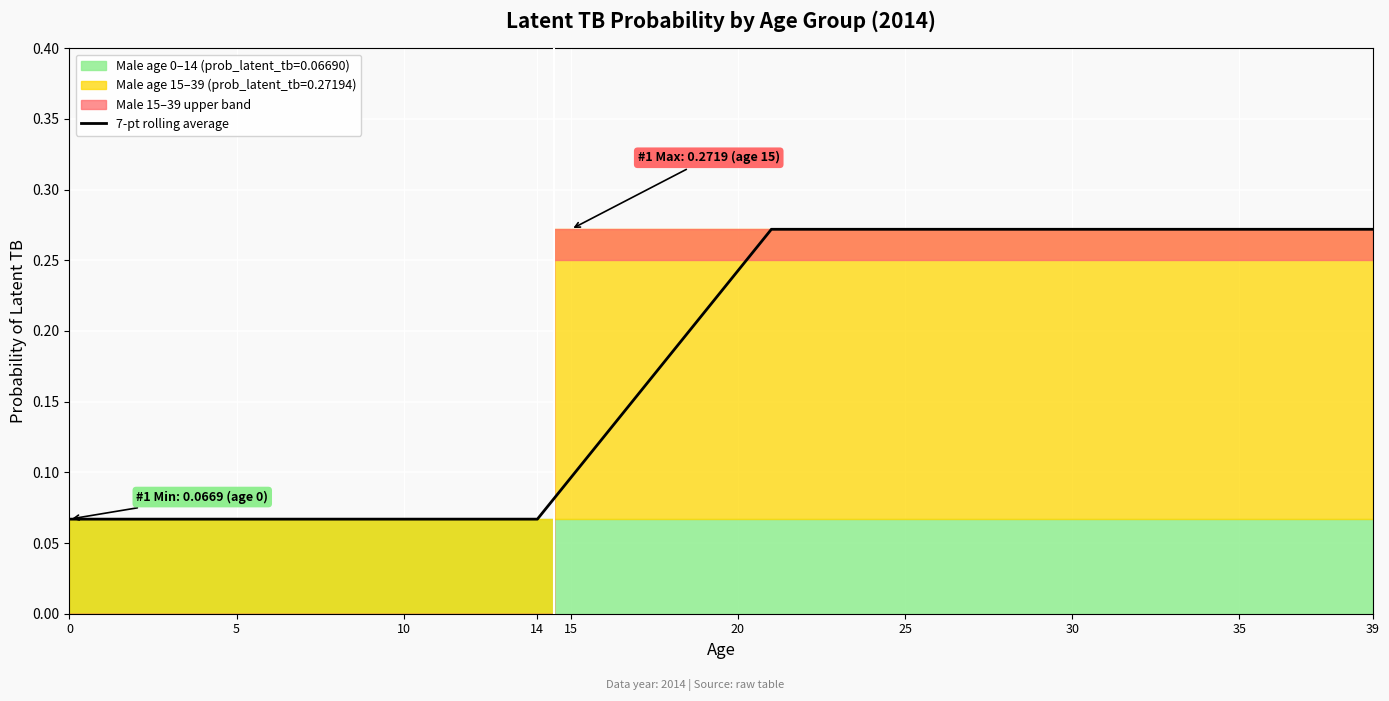

Is it true that the value at 13 is 0.1?

True